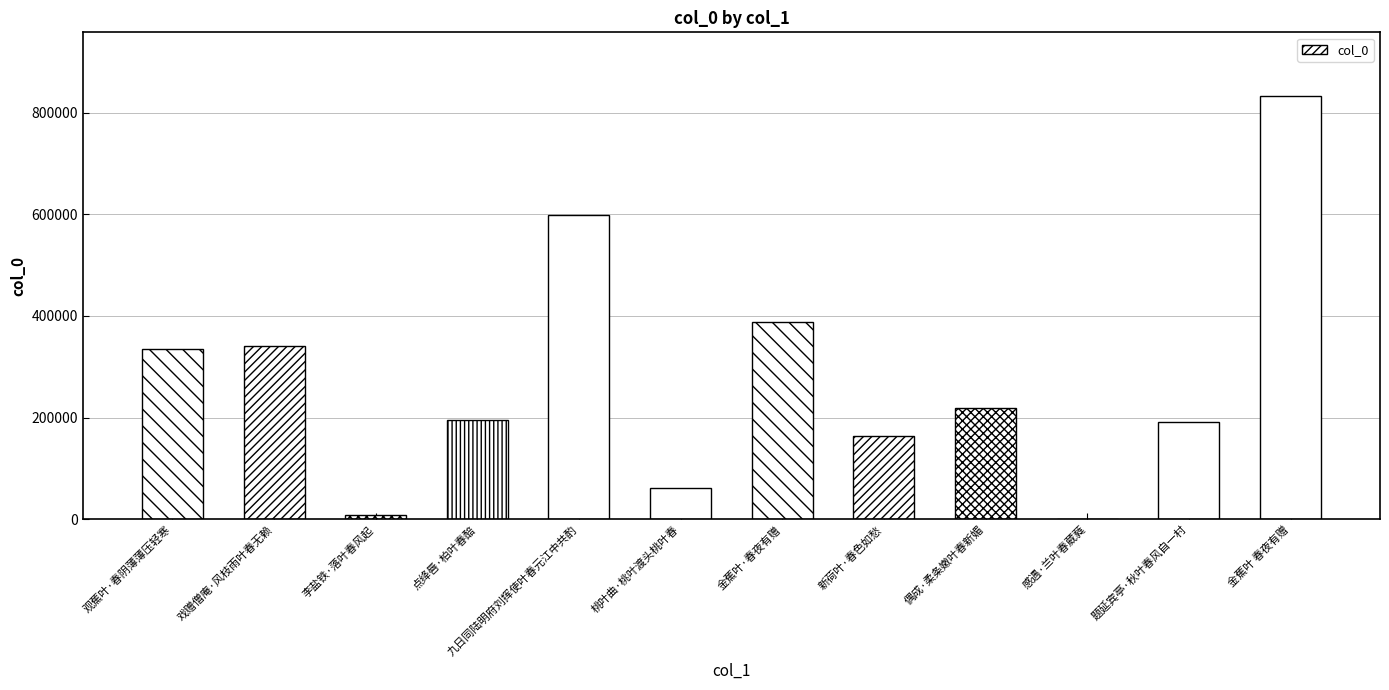

At which label is the value closest to 416963?

金蕉叶·春夜有赠